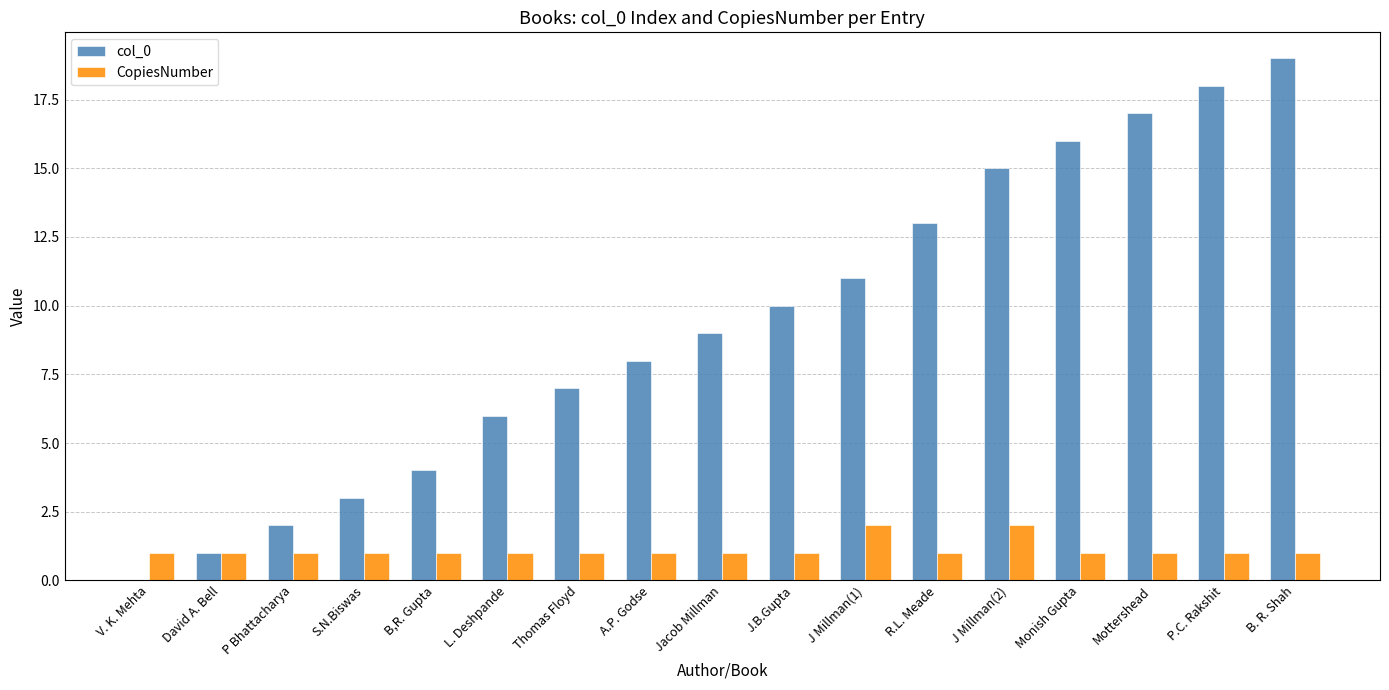

At which category is the sum across all series the highest?

B. R. Shah